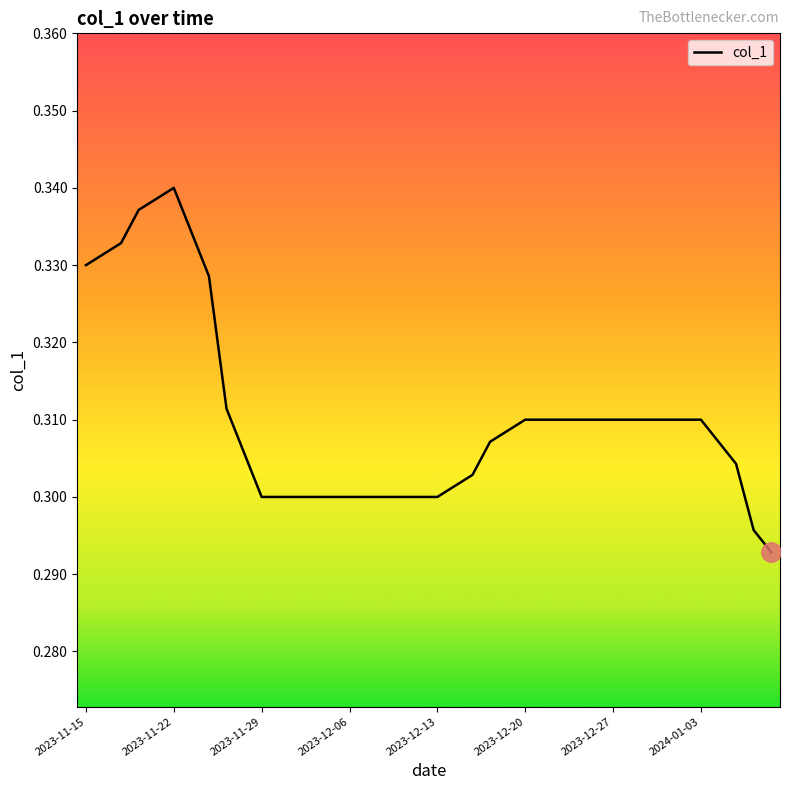

How many interior local peaks (higher than both neighbors) does the data have?

1